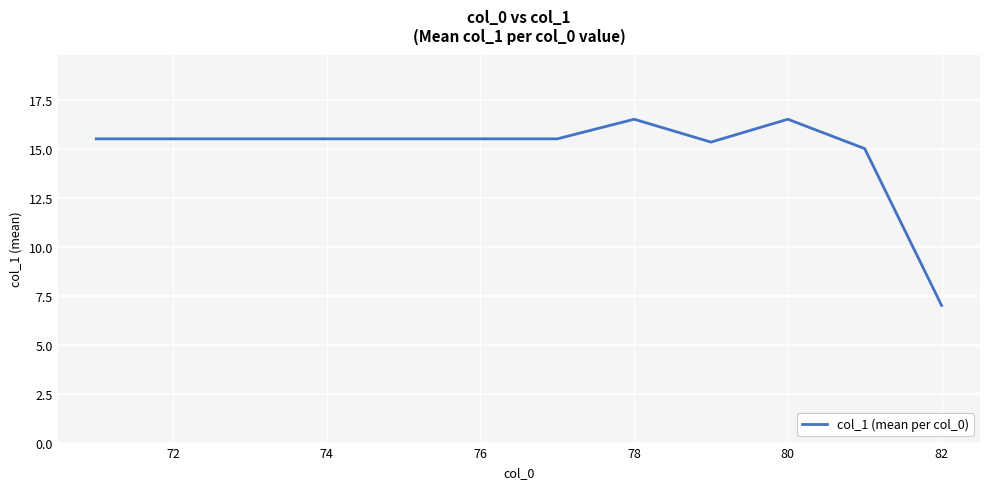

Is this an area chart (filled region under the line)?

No